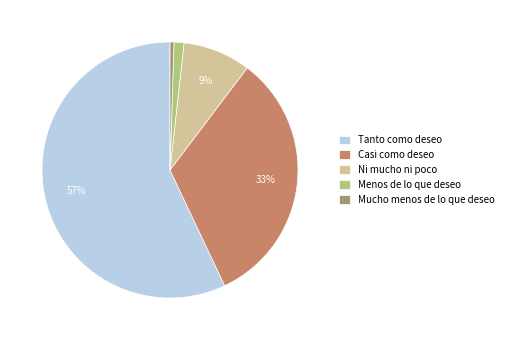

What is the ratio of the value at Tanto como deseo to the value at Mucho menos de lo que deseo?

114.1